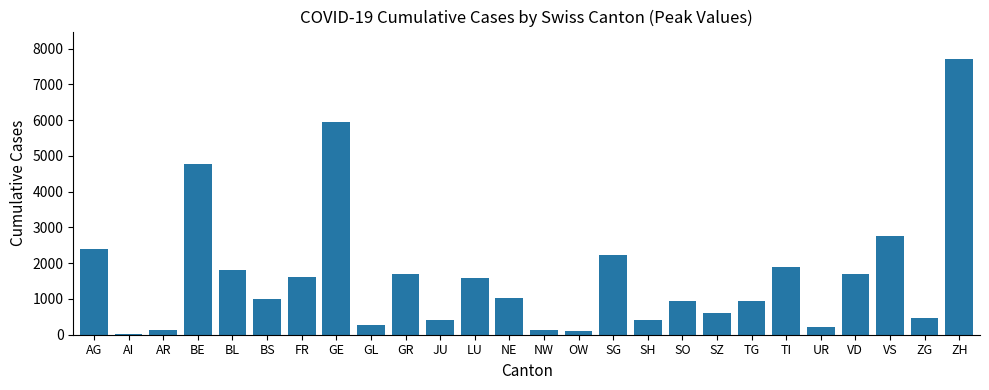

Where does the data first go above 1023?

AG